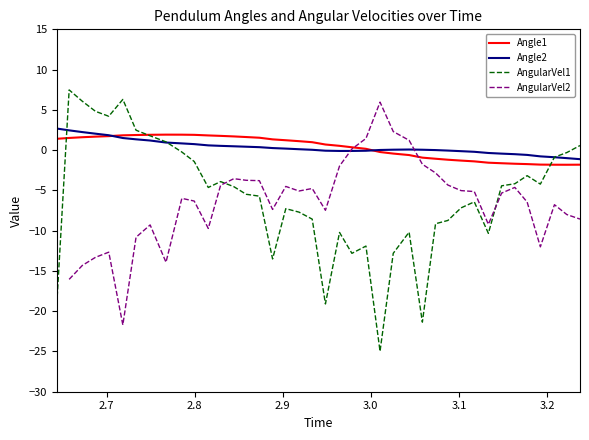

What is the lowest value of the AngularVel1 series?

-25.0